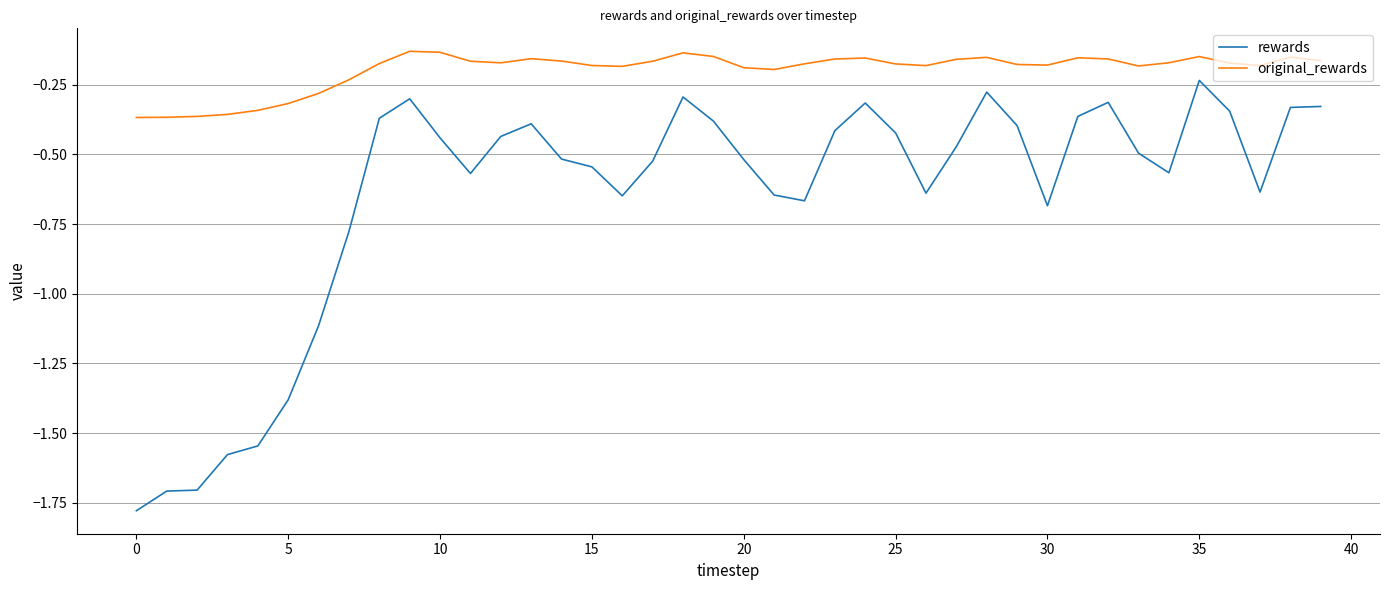

Which series has the widest spread of values?

rewards